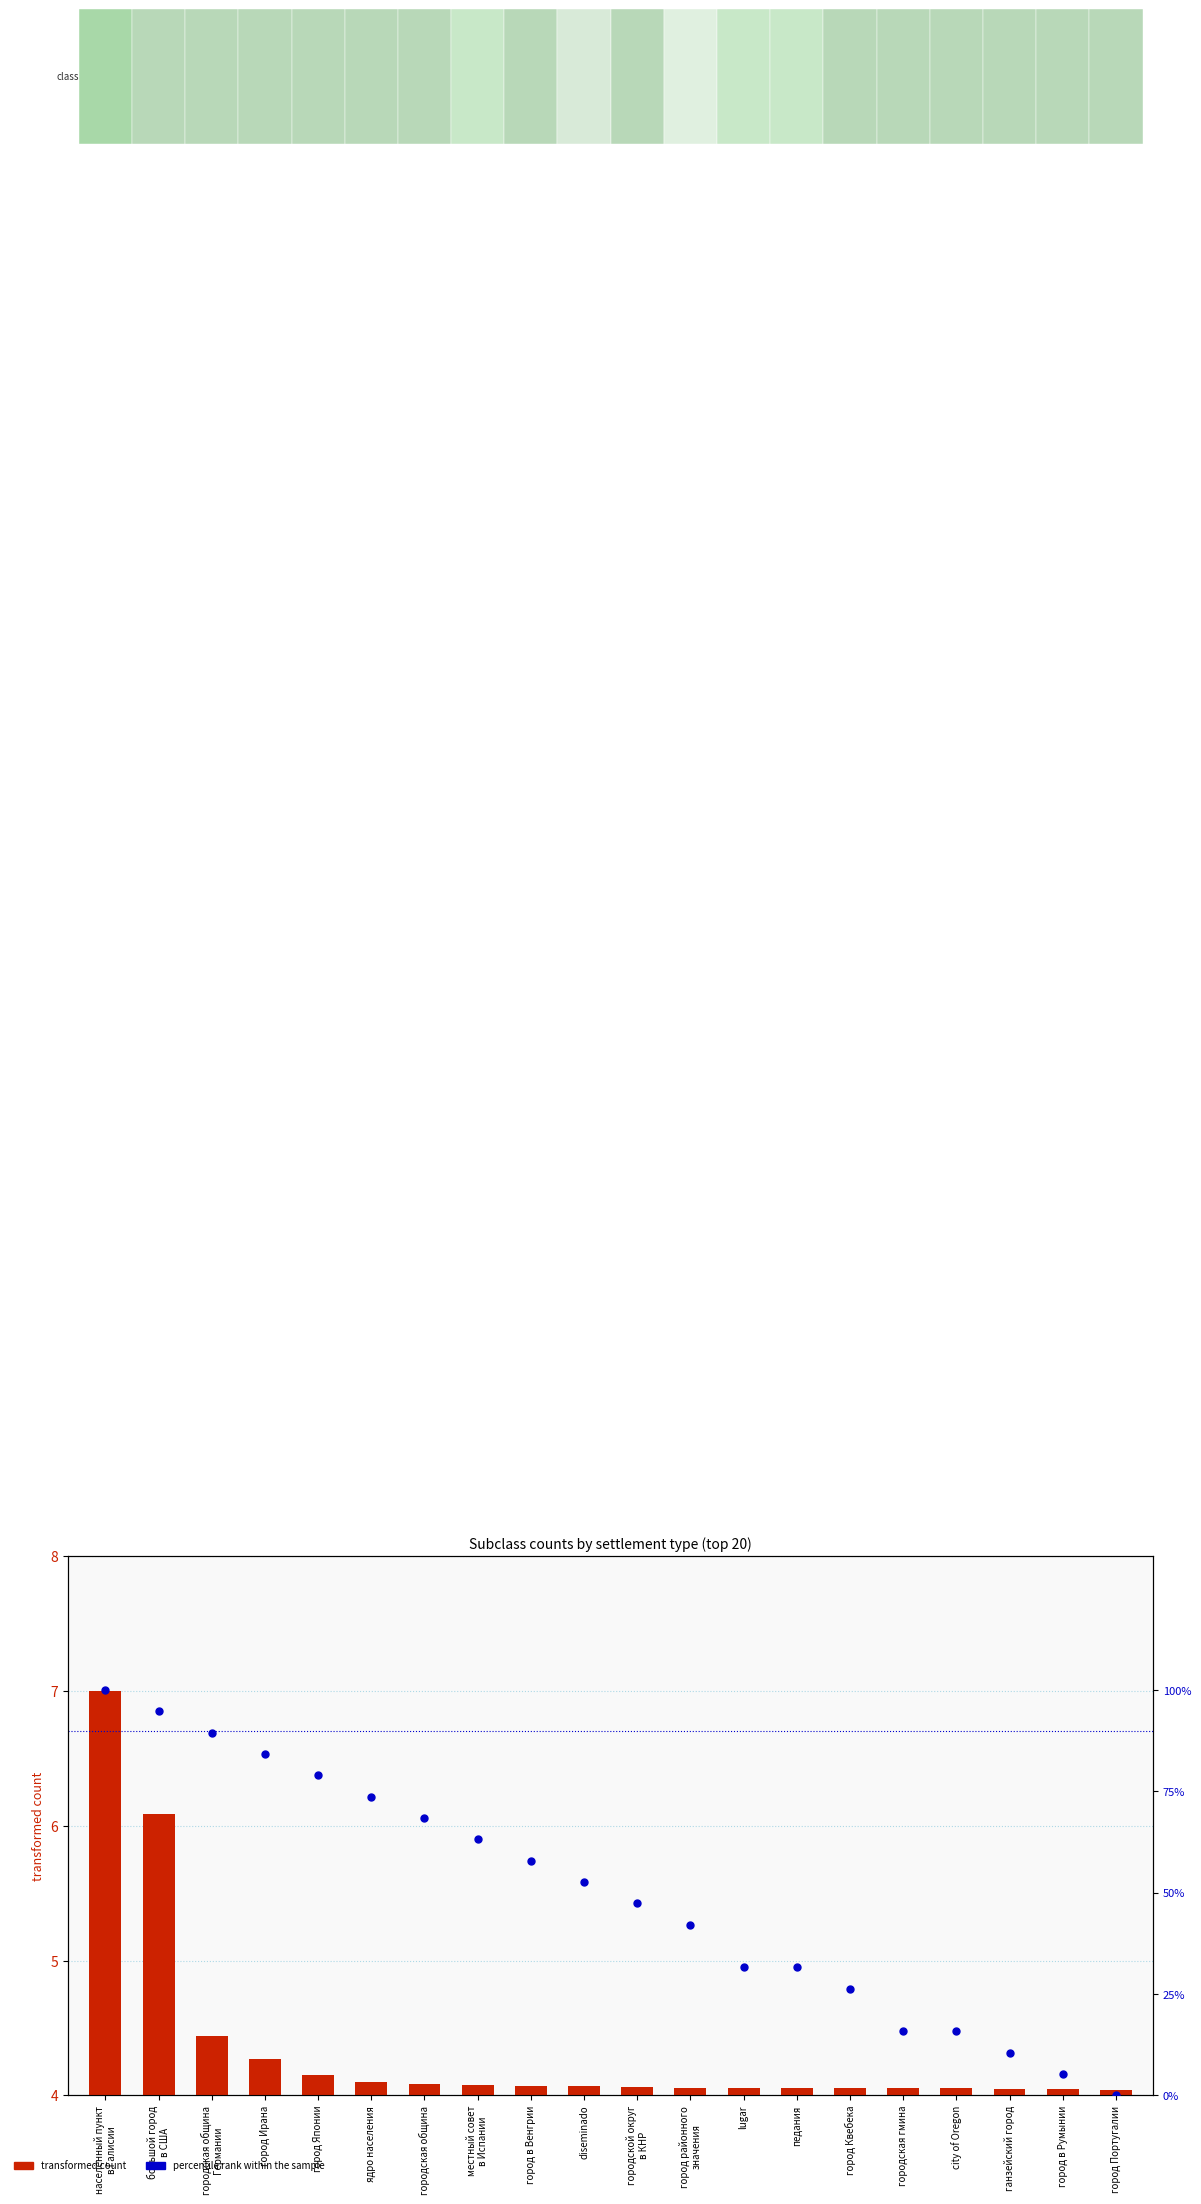

Which series has the largest total across all categories?

percentile rank within the sample